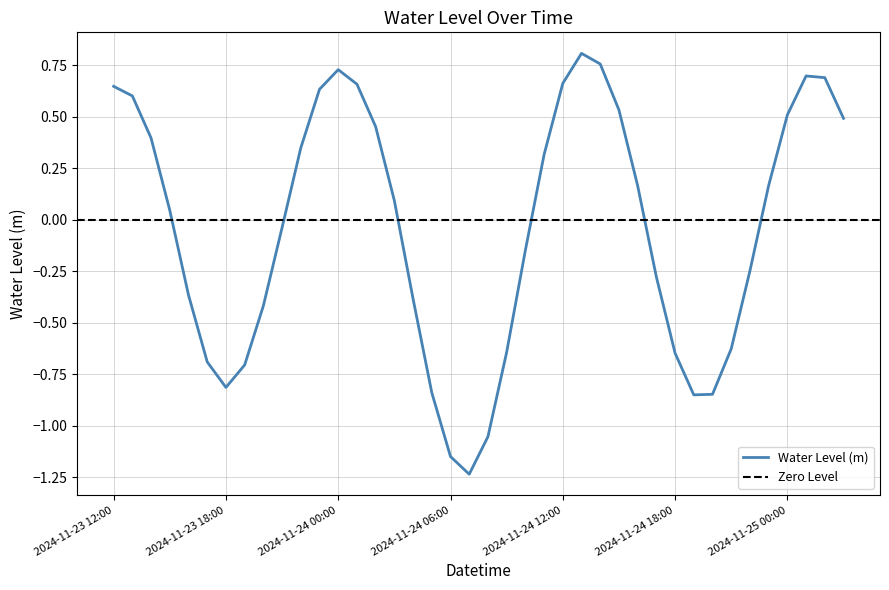

Reading left to right, transcribe all the data shown in this chart.

0.6	0.6	0.4	0.0	-0.4	-0.7	-0.8	-0.7	-0.4	-0.0	0.3	0.6	0.7	0.7	0.5	0.1	-0.4	-0.8	-1.1	-1.2	-1.1	-0.6	-0.1	0.3	0.7	0.8	0.8	0.5	0.2	-0.3	-0.6	-0.9	-0.8	-0.6	-0.2	0.2	0.5	0.7	0.7	0.5